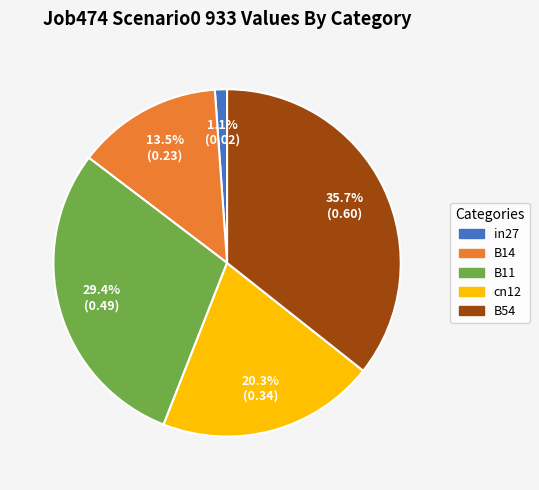

To the nearest percent, what percentage of the pie is B11?

29%